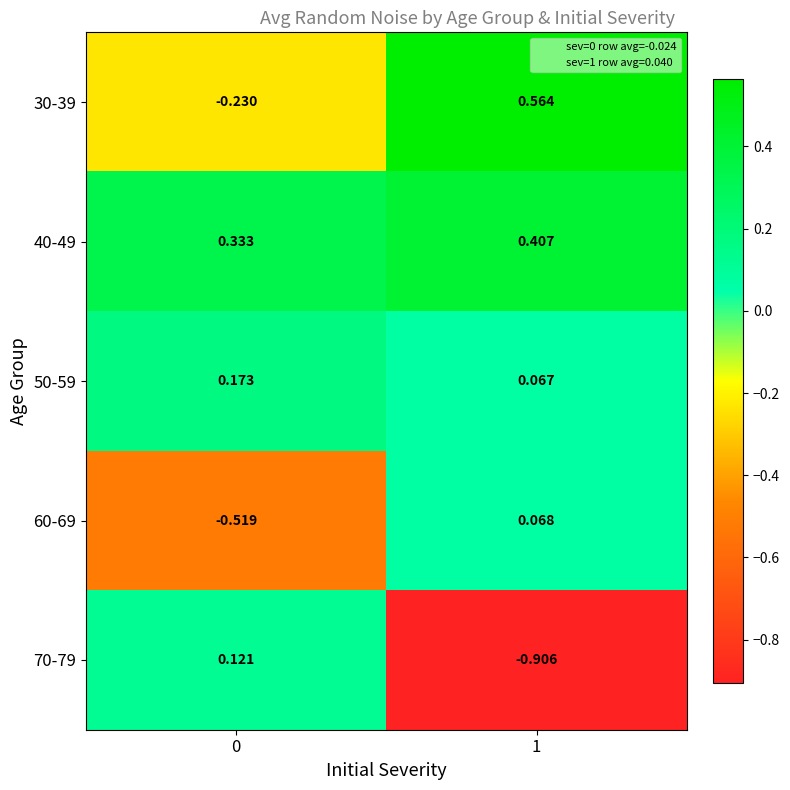

How many series are shown in this chart?

5